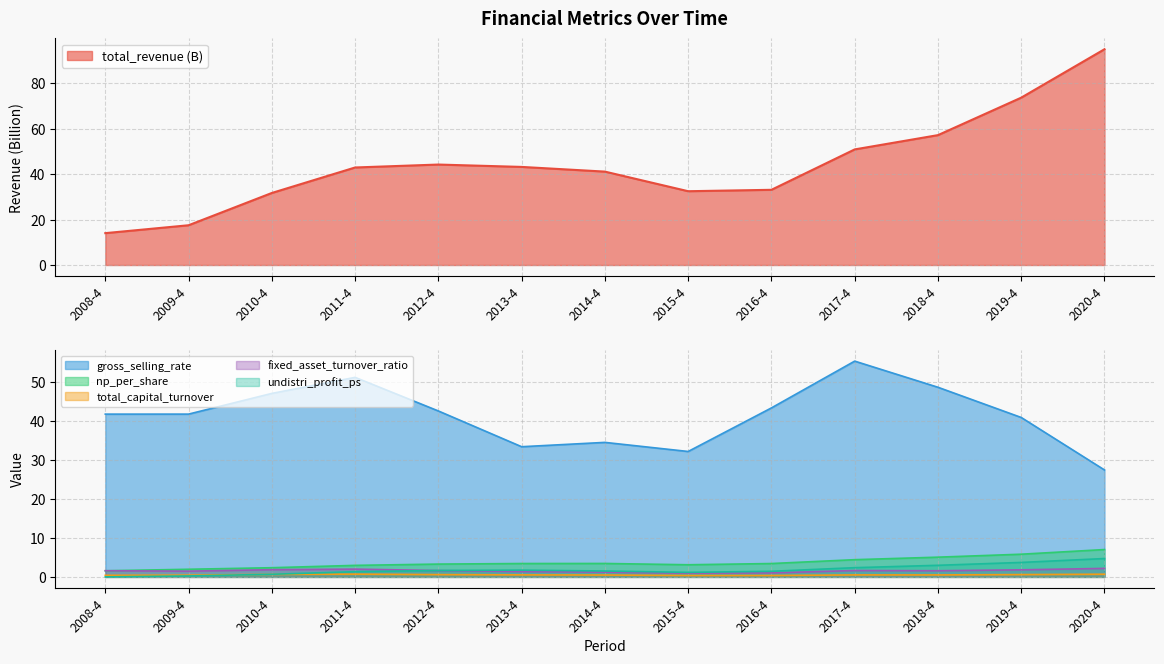

Rank the series by their maximum value, from highest to lowest.

total_revenue, gross_selling_rate, np_per_share, undistri_profit_ps, fixed_asset_turnover_ratio, total_capital_turnover